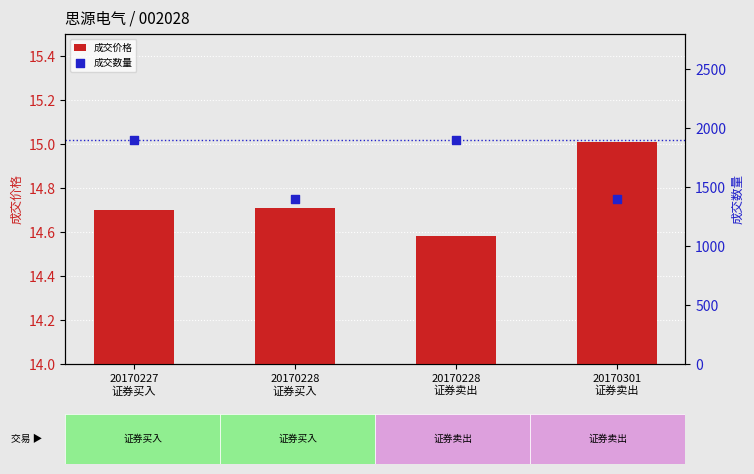

Which series has the largest total across all categories?

成交数量